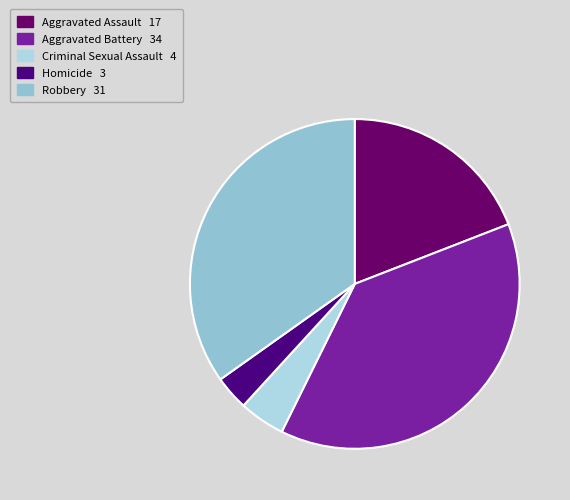

How many slices are in this pie chart?

5